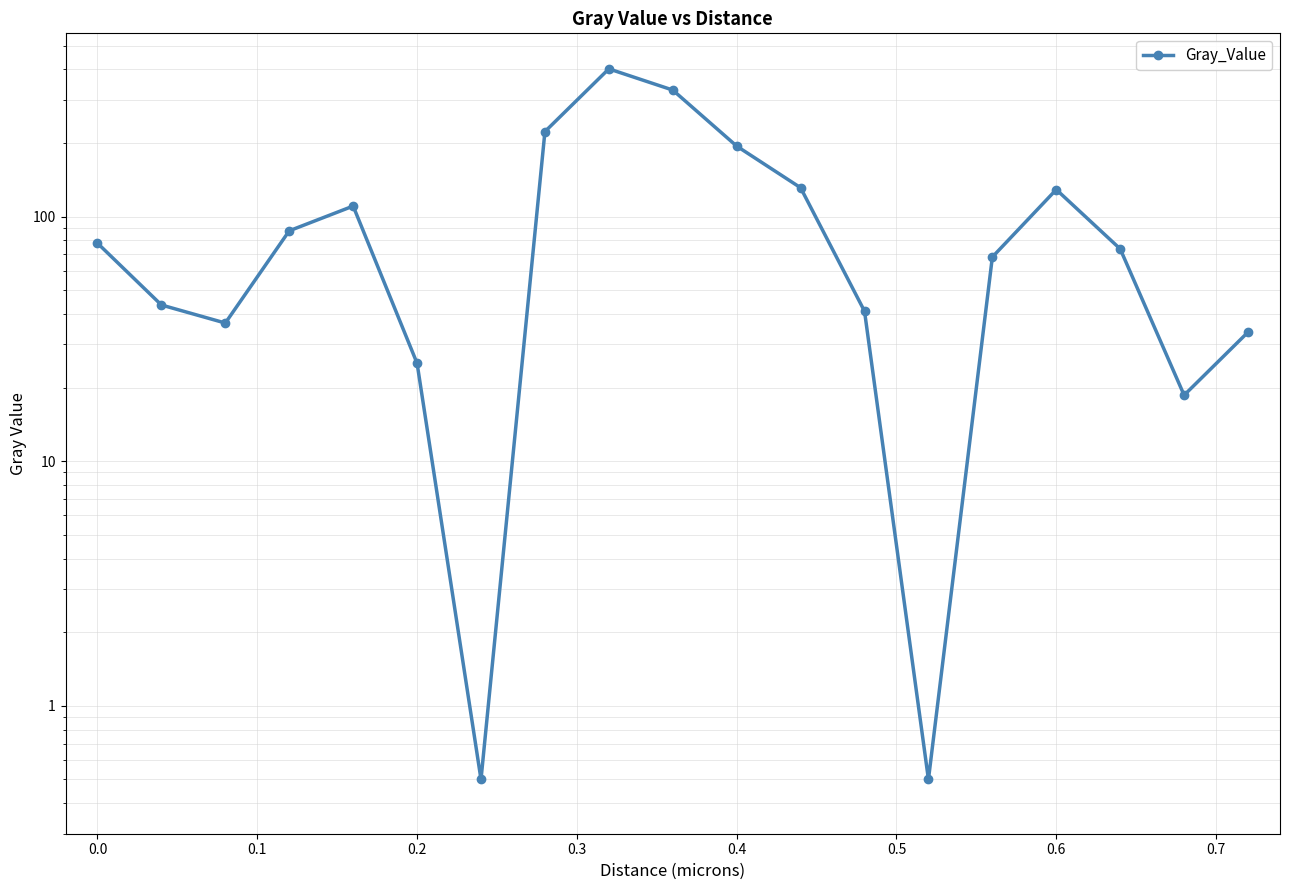

The value at 17 is 24.8. True or false?

False